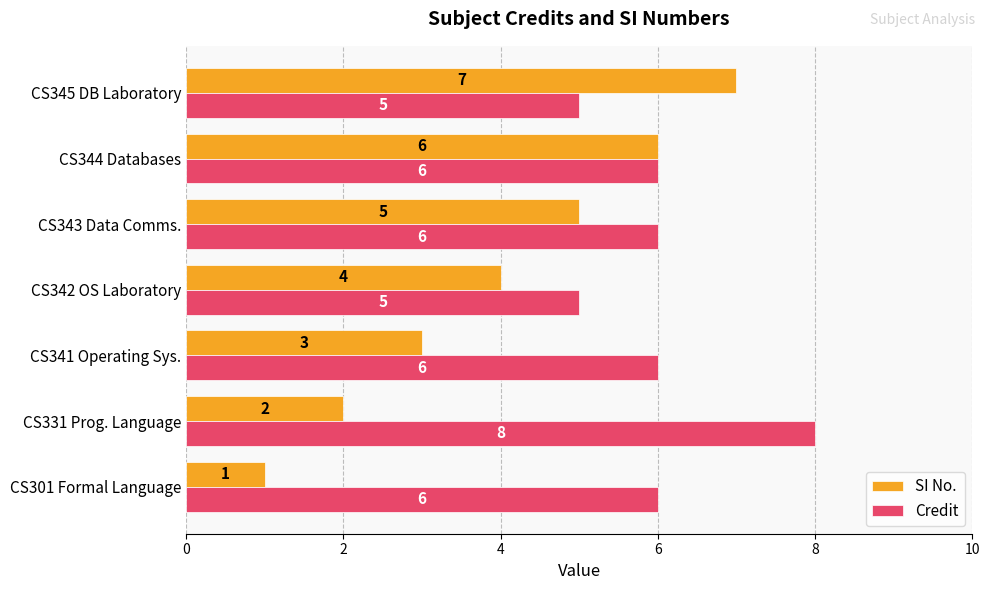

What is the sum of the Credit values at CS301 Formal Language and CS344 Databases?

12